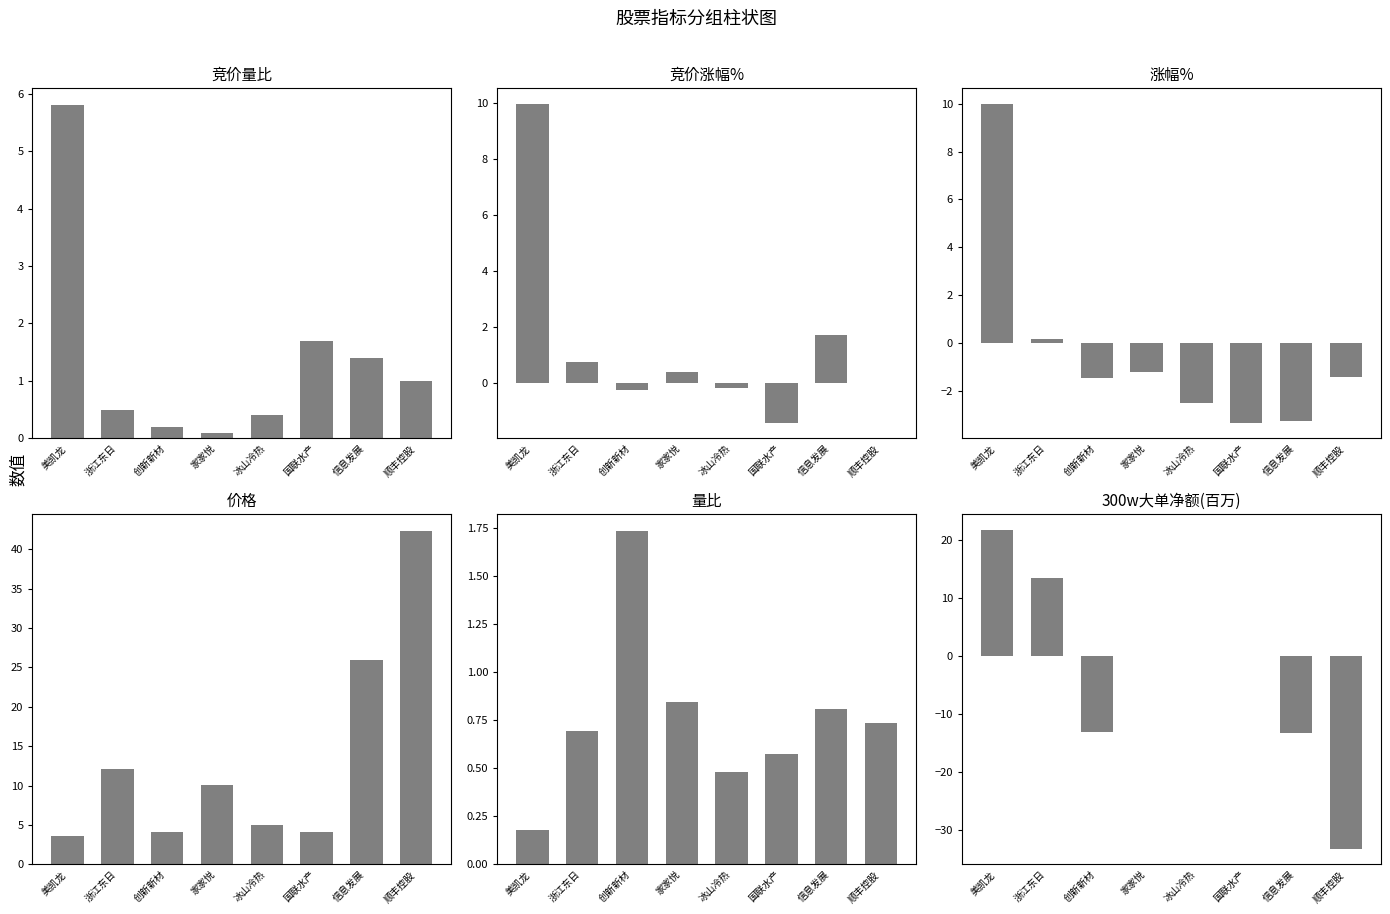

Reading left to right, transcribe all the data shown in this chart.

竞价量比: 美凯龙=5.8	浙江东日=0.5	创新新材=0.2	家家悦=0.1	冰山冷热=0.4	国联水产=1.7	信息发展=1.4	顺丰控股=1.0
竞价涨幅%: 美凯龙=10.0	浙江东日=0.7	创新新材=-0.2	家家悦=0.4	冰山冷热=-0.2	国联水产=-1.4	信息发展=1.7	顺丰控股=0.0
涨幅%: 美凯龙=10.0	浙江东日=0.2	创新新材=-1.4	家家悦=-1.2	冰山冷热=-2.5	国联水产=-3.3	信息发展=-3.2	顺丰控股=-1.4
价格: 美凯龙=3.6	浙江东日=12.1	创新新材=4.1	家家悦=10.1	冰山冷热=5.1	国联水产=4.1	信息发展=26.0	顺丰控股=42.3
量比: 美凯龙=0.2	浙江东日=0.7	创新新材=1.7	家家悦=0.8	冰山冷热=0.5	国联水产=0.6	信息发展=0.8	顺丰控股=0.7
300w大单净额(百万): 美凯龙=21.7	浙江东日=13.5	创新新材=-13.1	家家悦=0.0	冰山冷热=0.0	国联水产=0.0	信息发展=-13.3	顺丰控股=-33.2